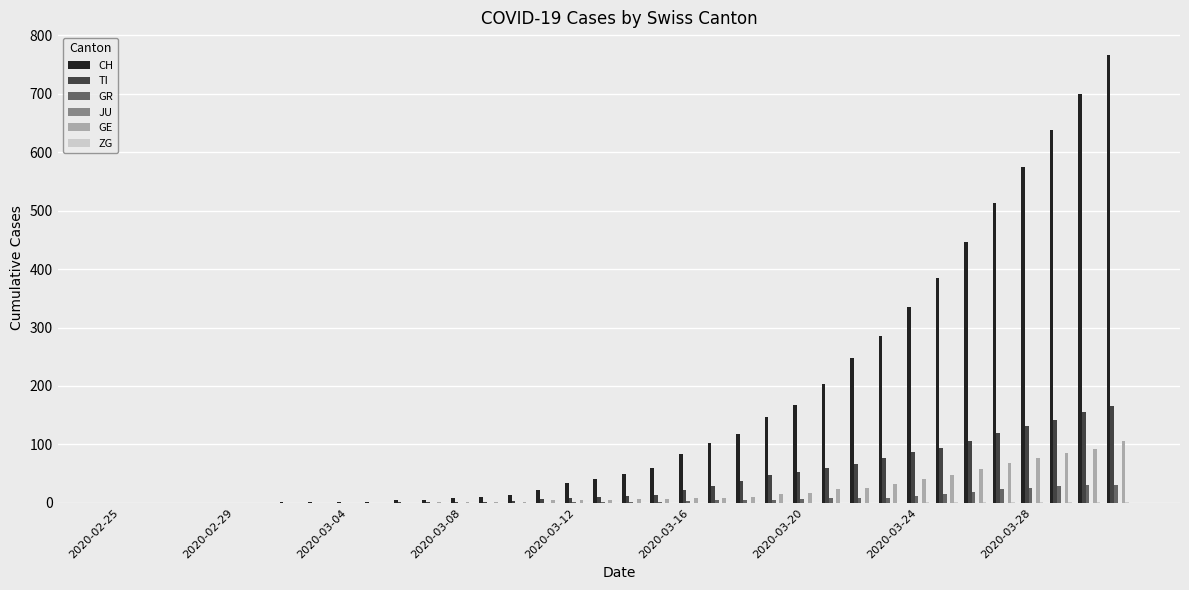

Are the bars horizontal?

No